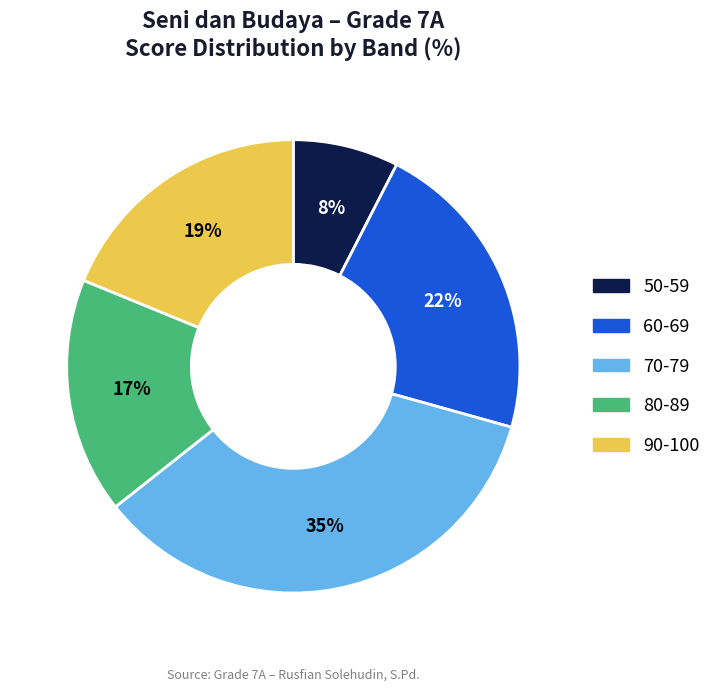

Which slice is the largest?

70-79